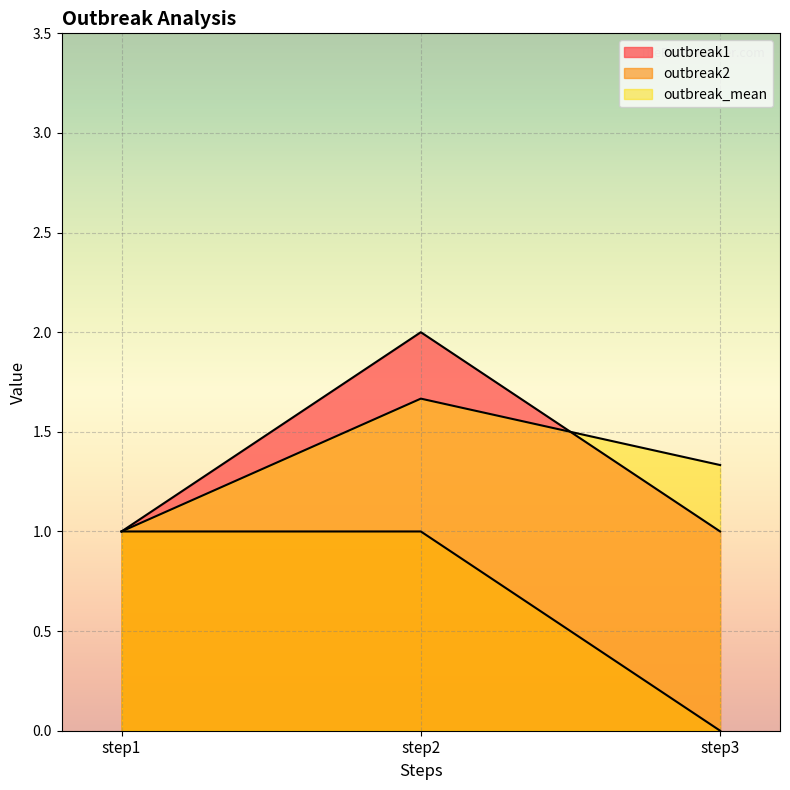

What is the maximum value shown in the chart?

2.0